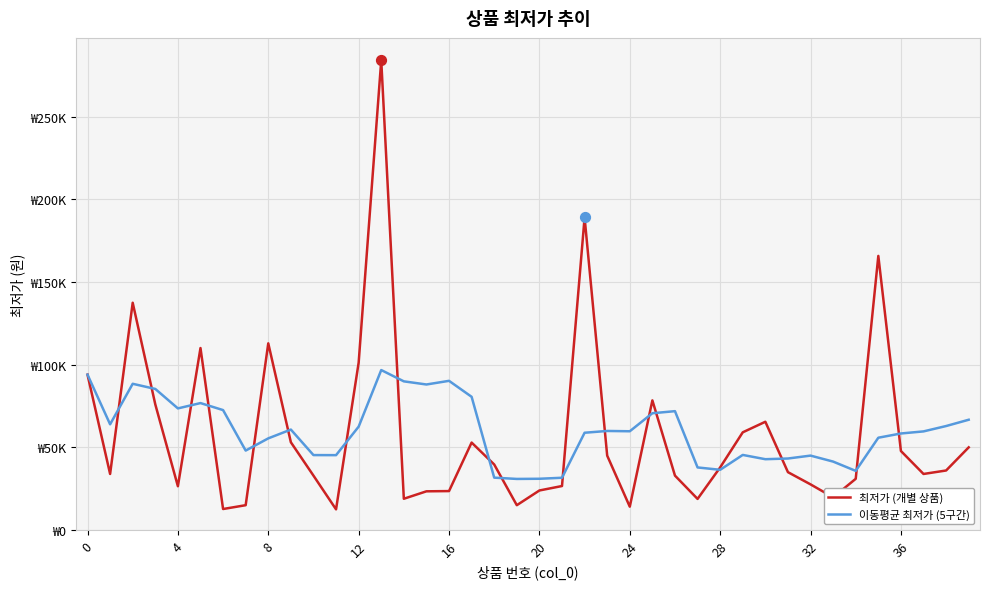

At which category is the sum across all series the highest?

13